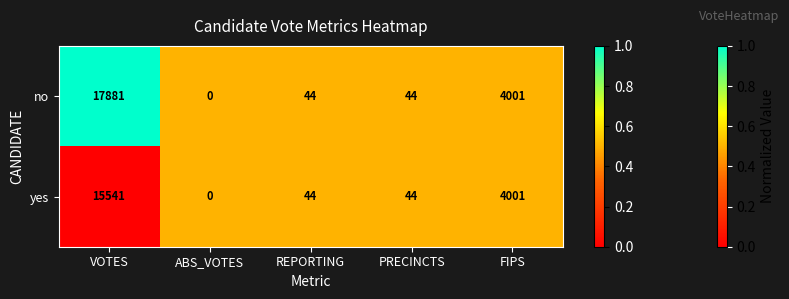

Where does the no series first go above 44?

VOTES